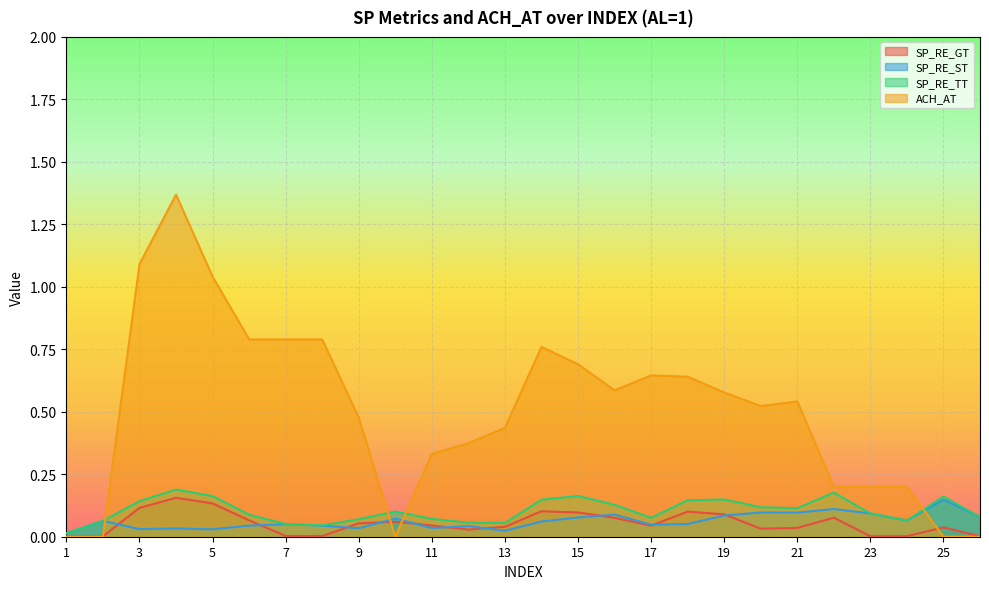

At how many categories does at least one series exceed 0?

26